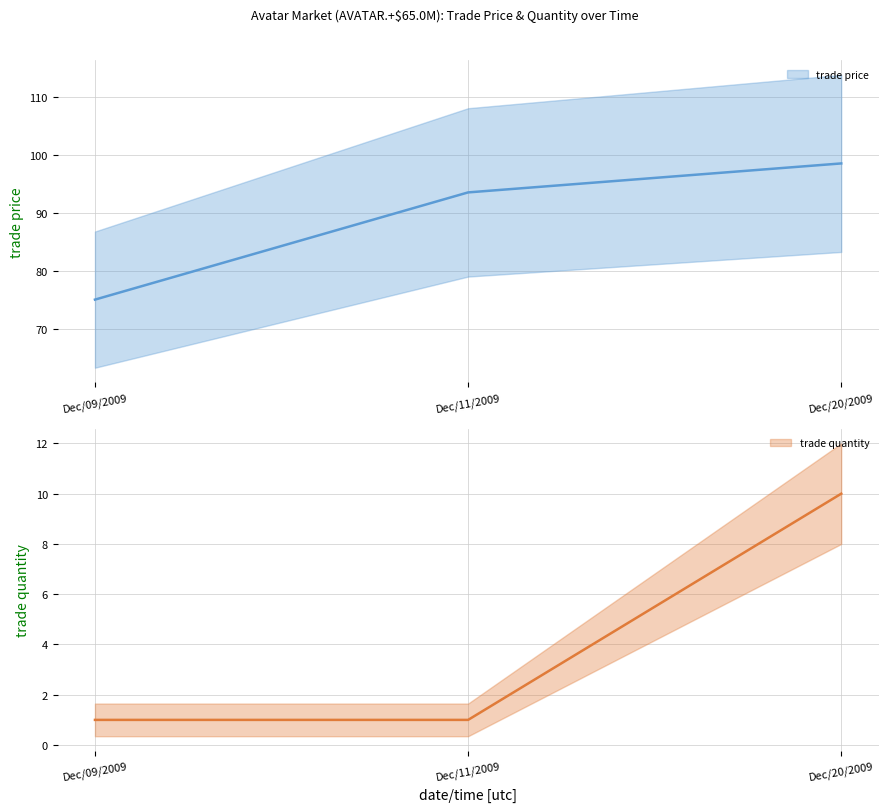

Does the chart display data point markers on the line(s)?

No